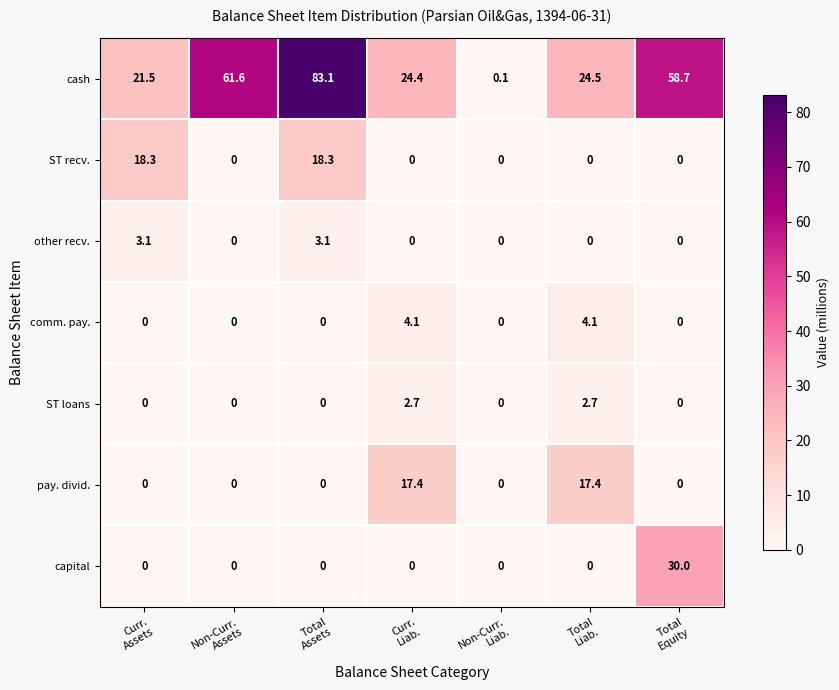

Count the number of data series in this chart.

7